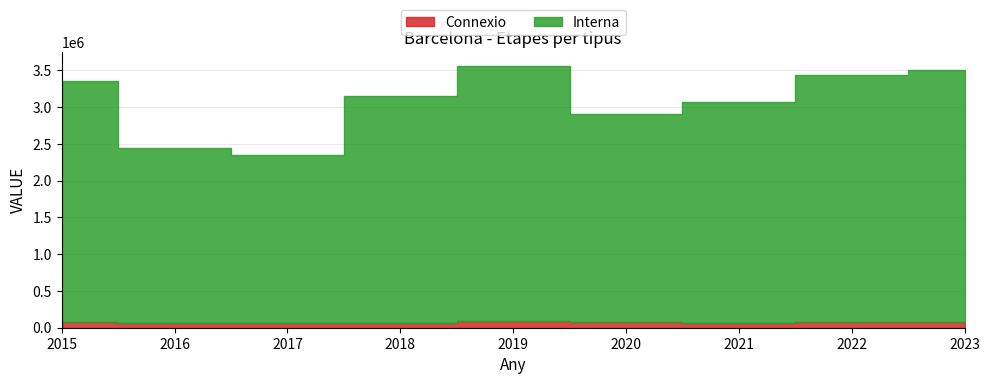

What is the sum of the Interna values at 2016 and 2019?

5866198